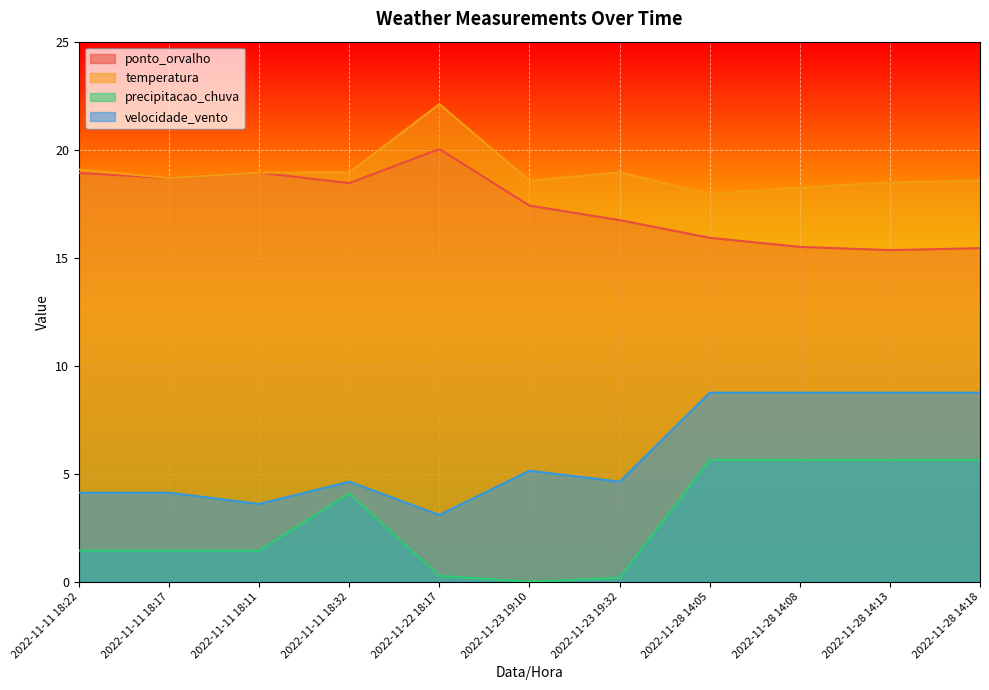

True or false: precipitacao_chuva has more than 2 interior local peaks.

False